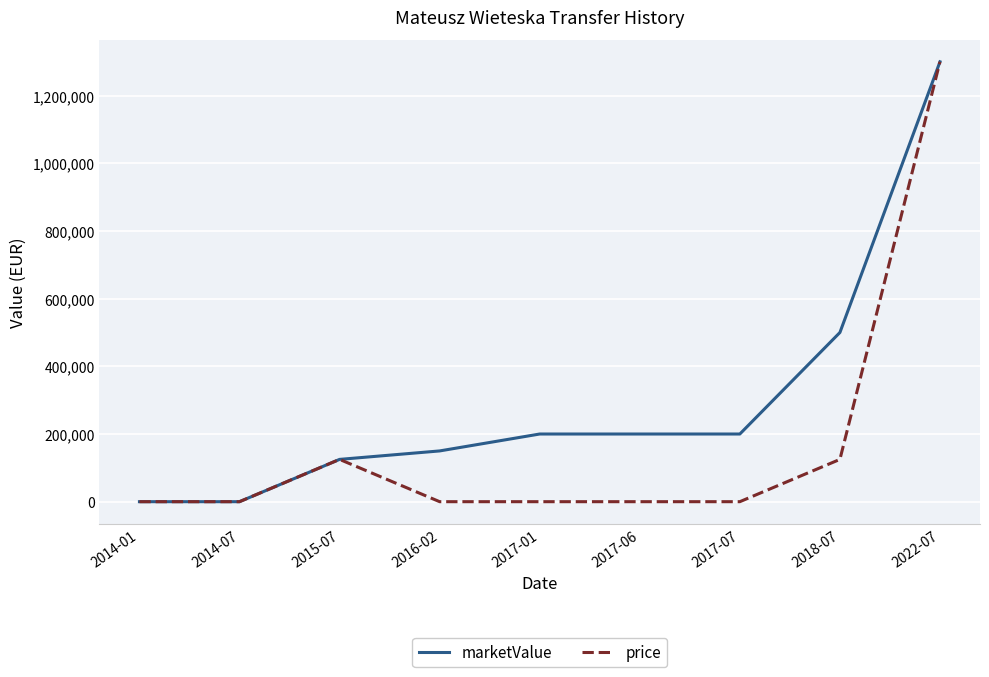

The value of marketValue at 2016-02 is 150000. True or false?

True